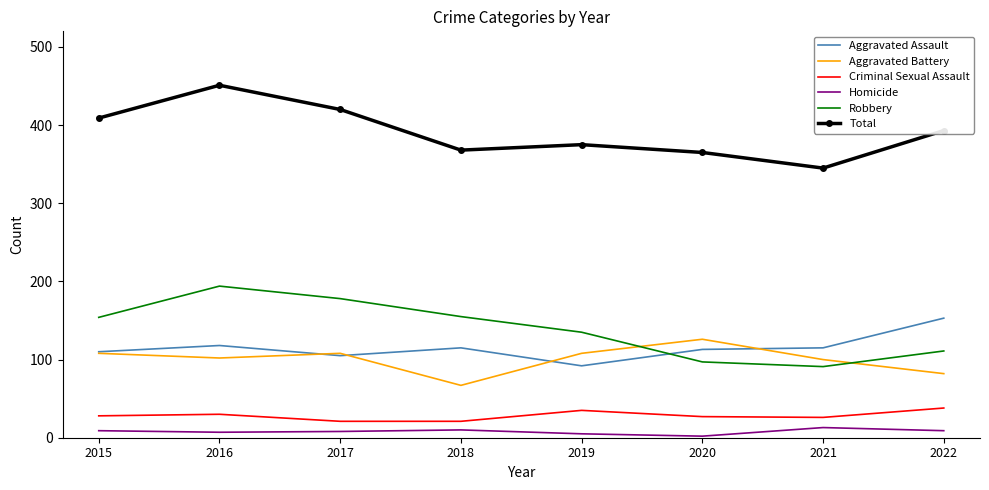

Is the value of Aggravated Assault at 2019 greater than the value of Criminal Sexual Assault at 2017?

Yes